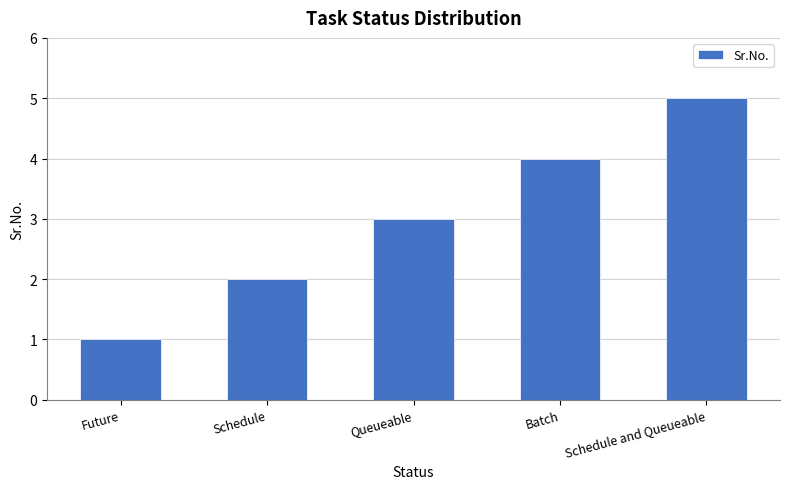

What is the difference between the second highest and second lowest values?

2